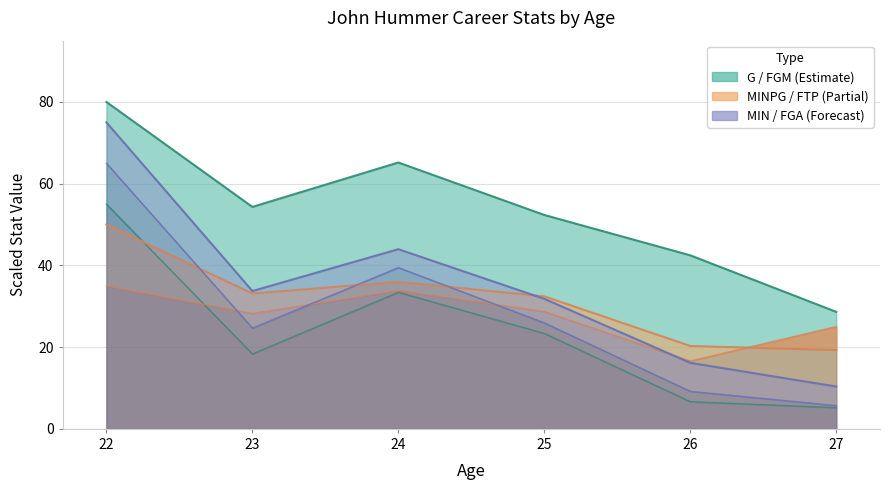

List the labels in order of FGM value, largest first.

22, 24, 25, 23, 26, 27